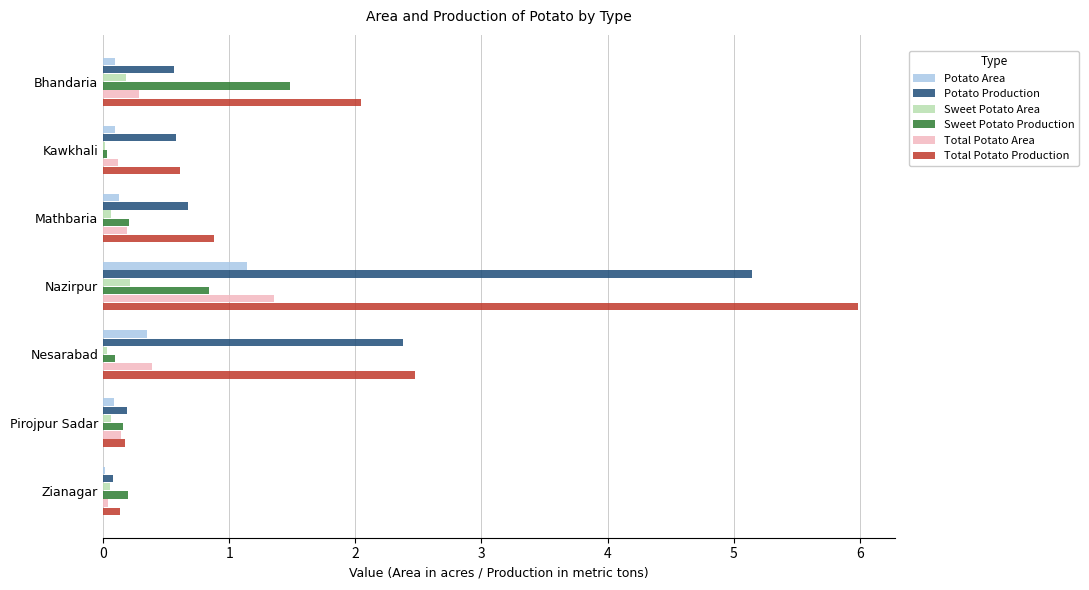

Is it true that Potato Production equals 0.2 at Mathbaria?

False